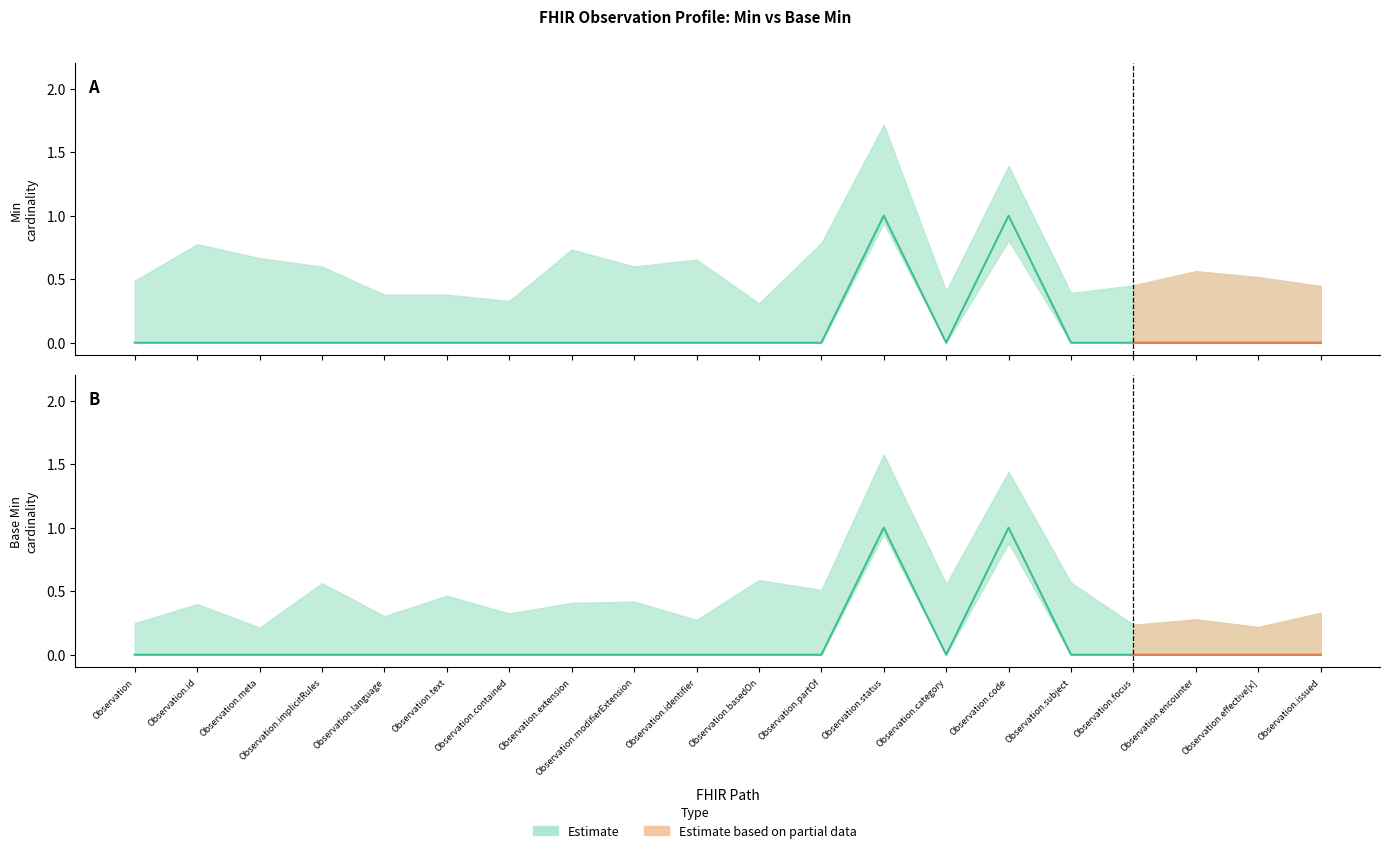

Reading left to right, extract all data points from this chart.

Min: 0	0	0	0	0	0	0	0	0	0	0	0	1	0	1	0	0	0	0	0
Base Min: 0	0	0	0	0	0	0	0	0	0	0	0	1	0	1	0	0	0	0	0